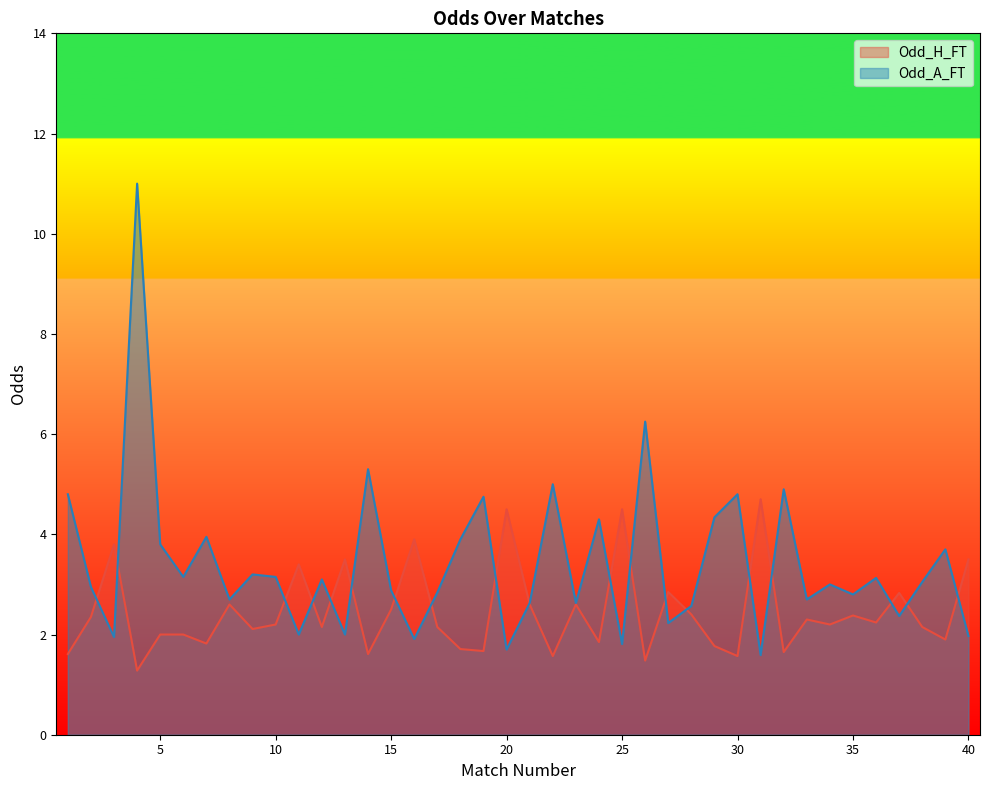

What is the sum of all Odd_A_FT values?

136.8